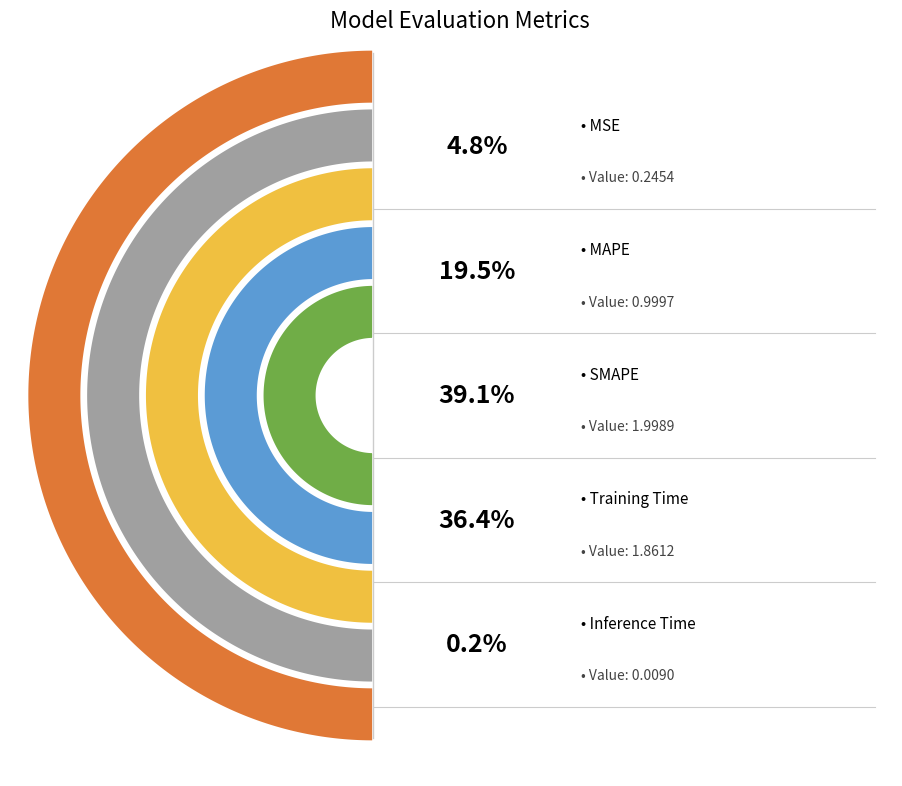

Does any single category account for the majority?

No